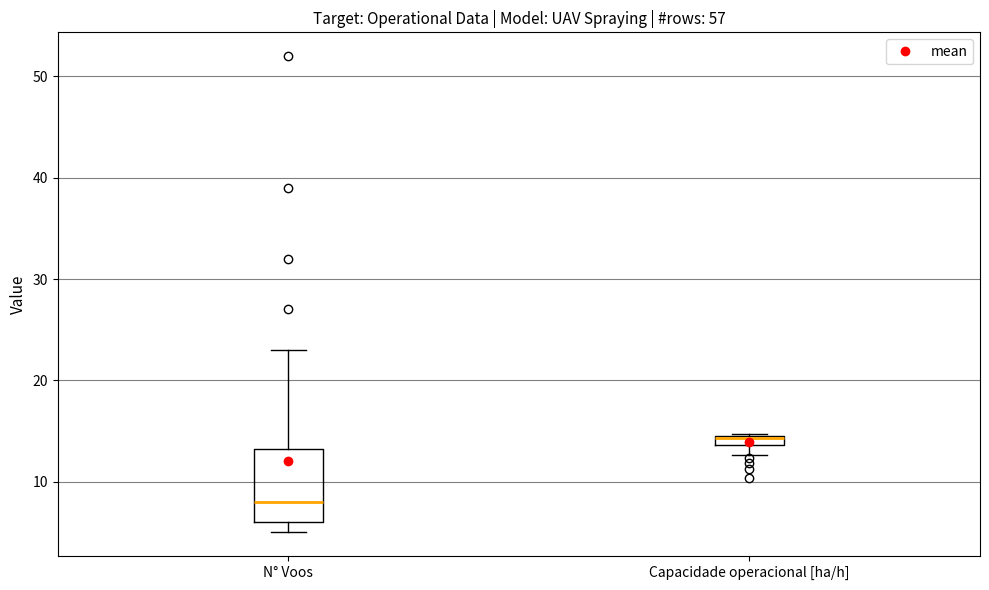

Which box is the tallest, from its lower edge to its upper edge?

N° Voos